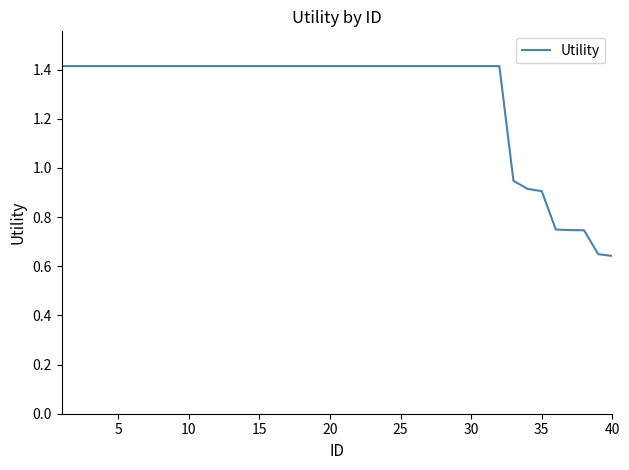

What is the maximum value shown in the chart?

1.4